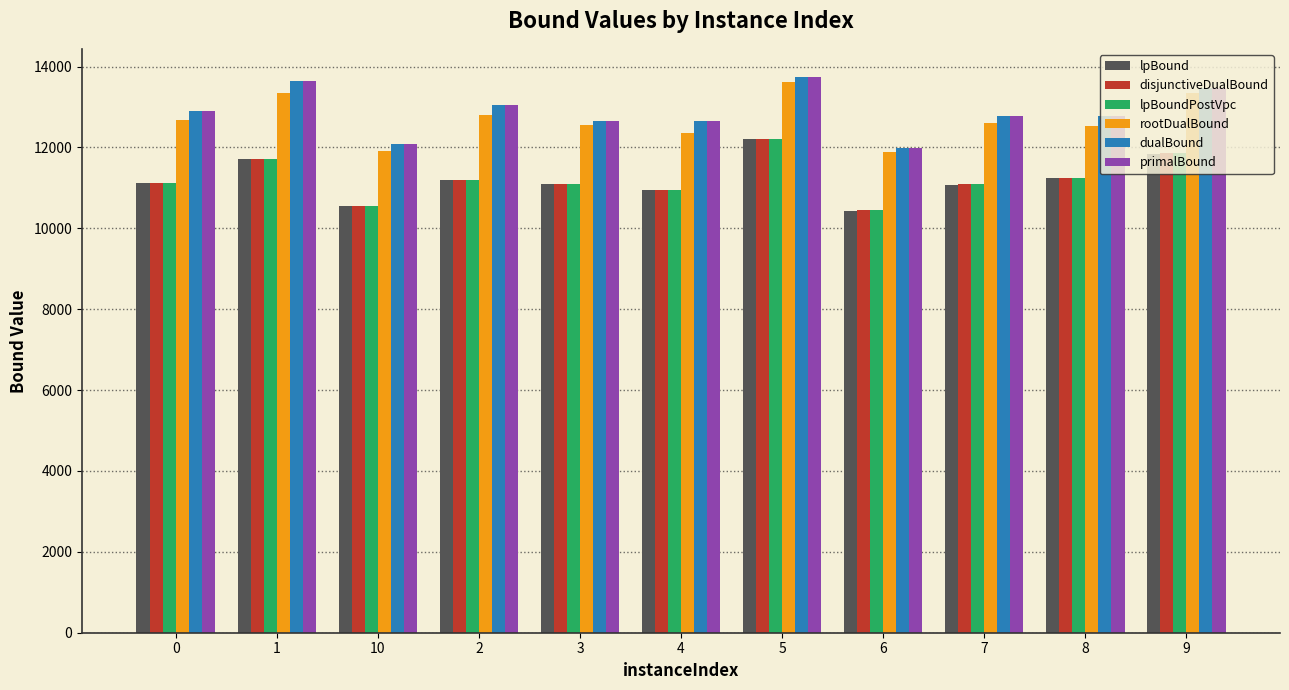

The value of lpBound at 7 is 19570.8. True or false?

False